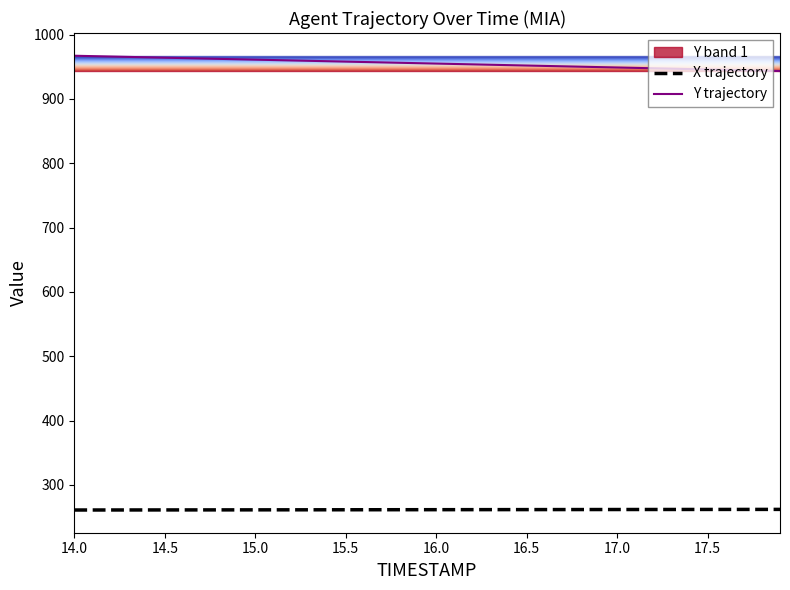

What is the minimum value for Y trajectory?

943.3